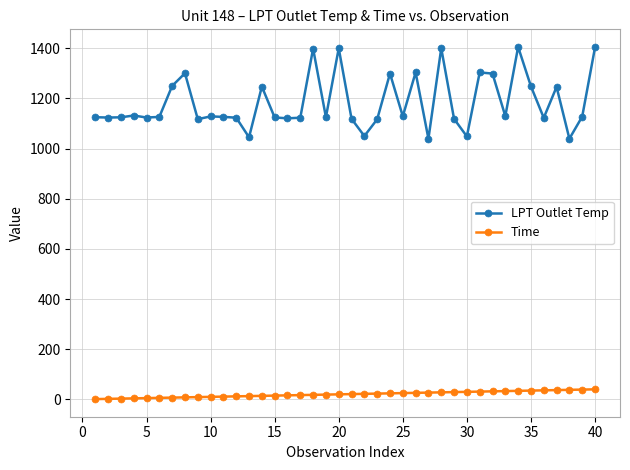

Which series has the widest spread of values?

LPT Outlet Temp